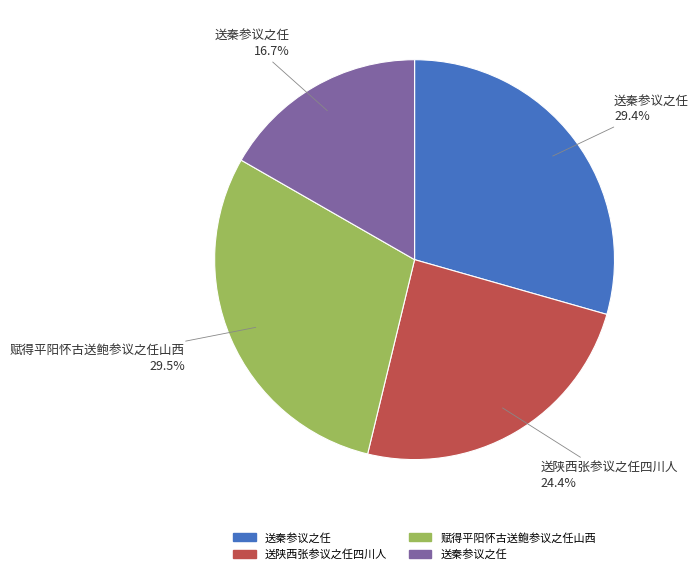

Is there any slice that represents more than half of the pie?

No